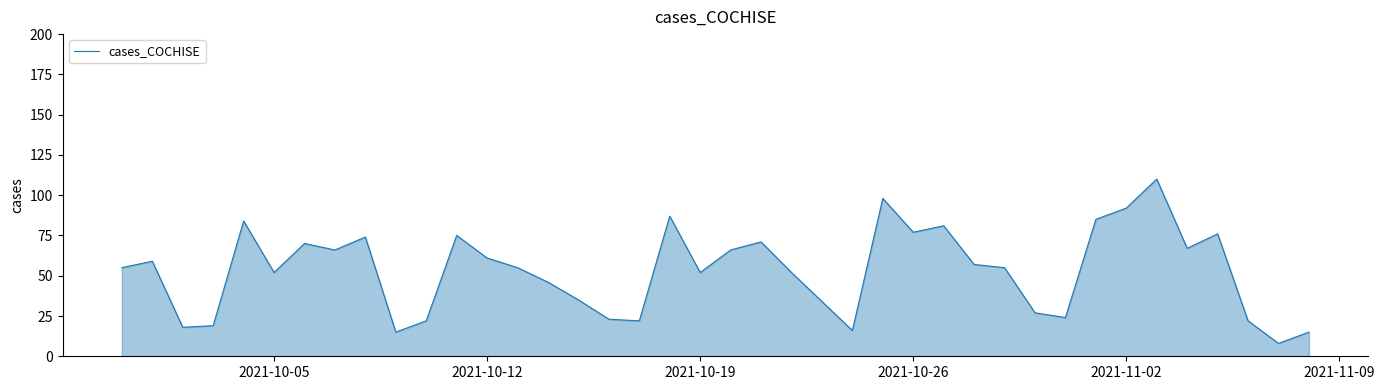

What is the difference between the maximum and minimum values?

102